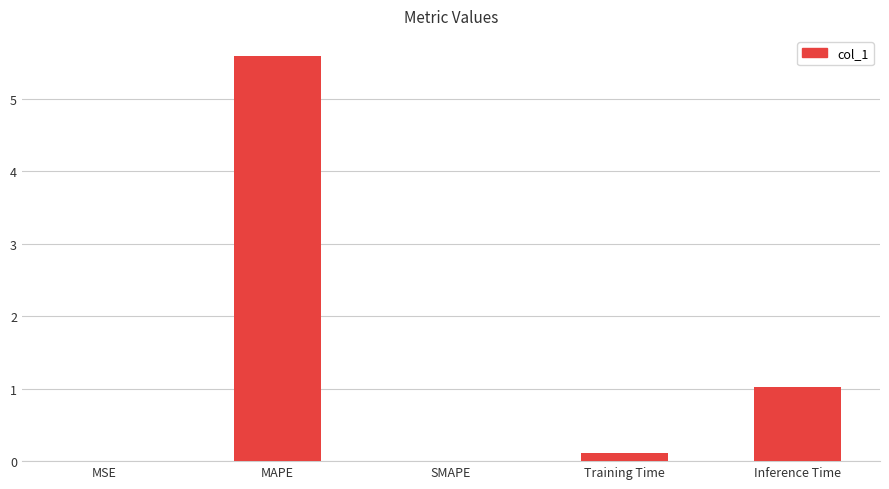

True or false: the data shows 0.0 at SMAPE.

True